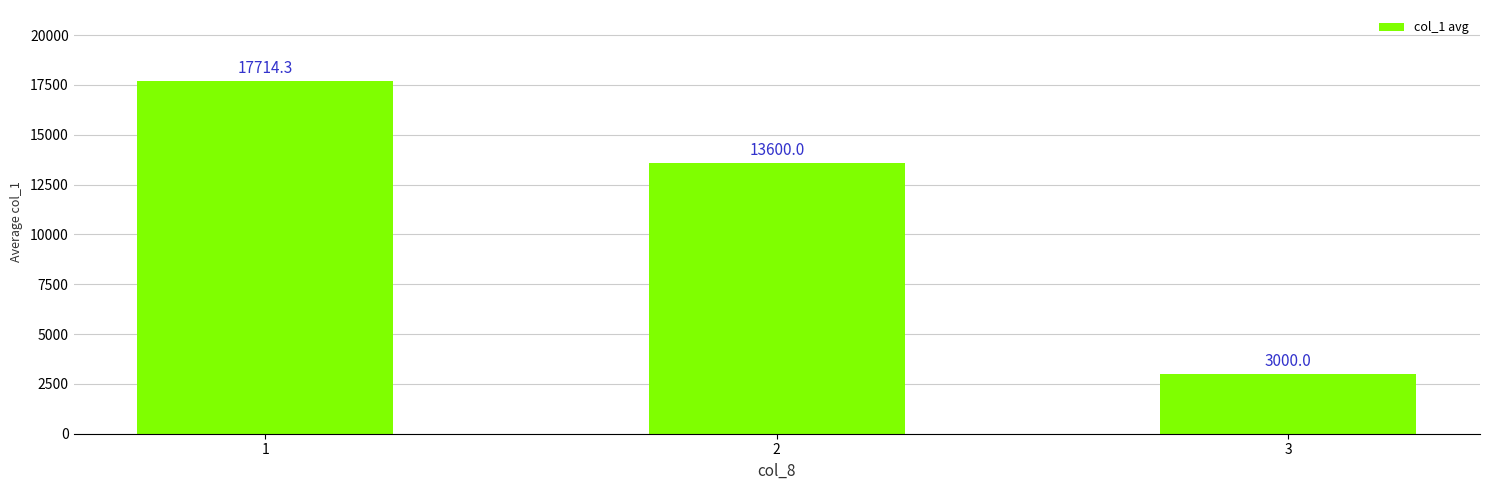

Reading left to right, extract all data points from this chart.

17714.3	13600.0	3000.0